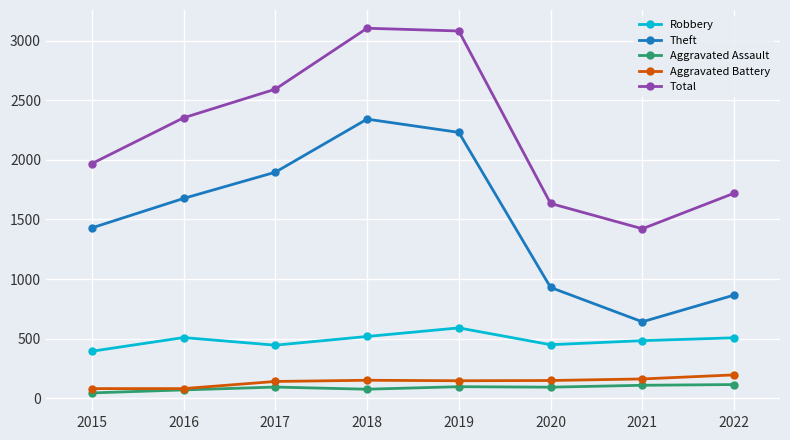

Which series changed the most between 2016 and 2018?

Total